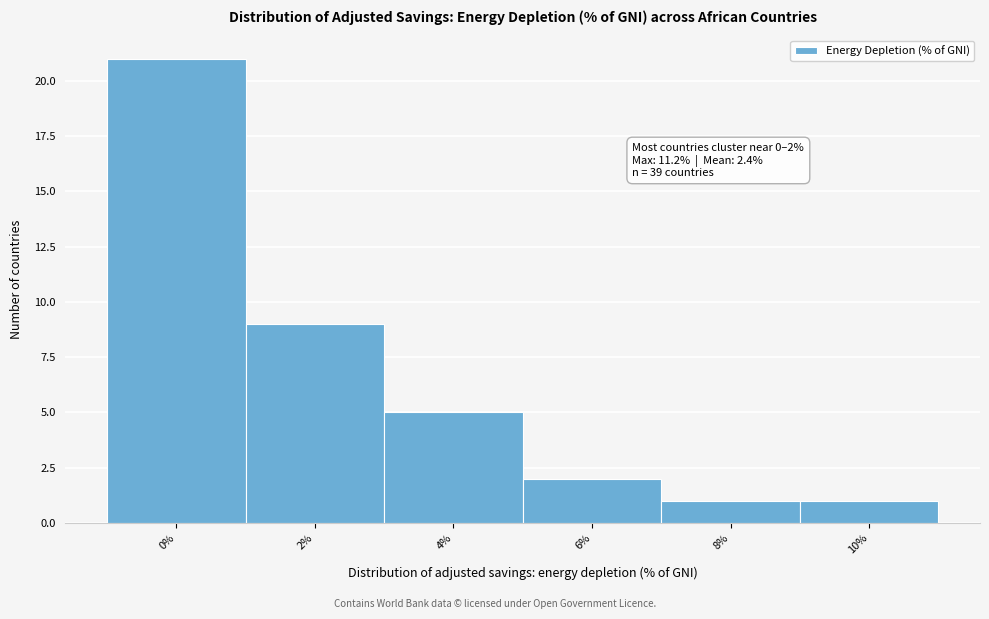

Reading left to right, what are all the values shown in this chart?

21	9	5	2	1	1